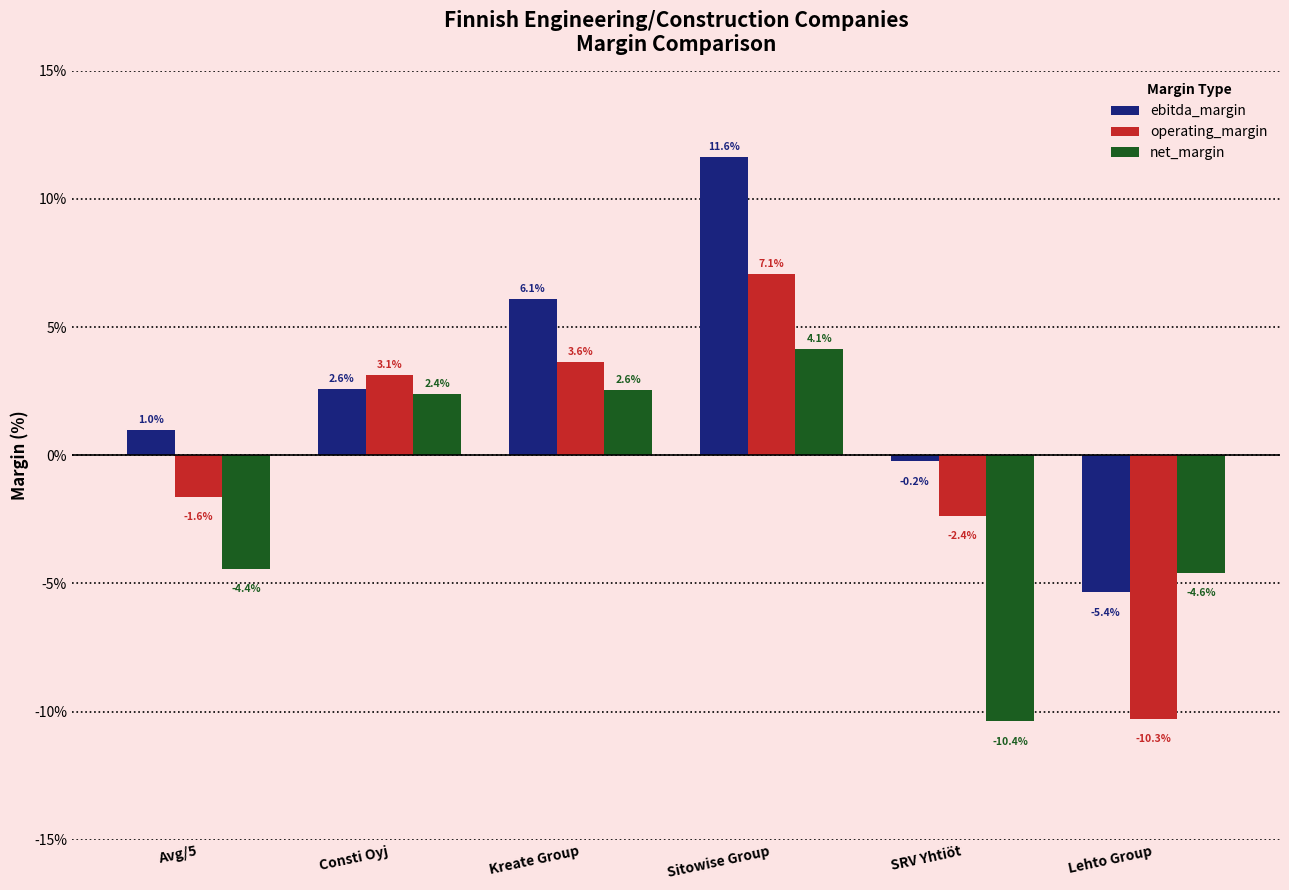

At how many categories does at least one series exceed 0?

4